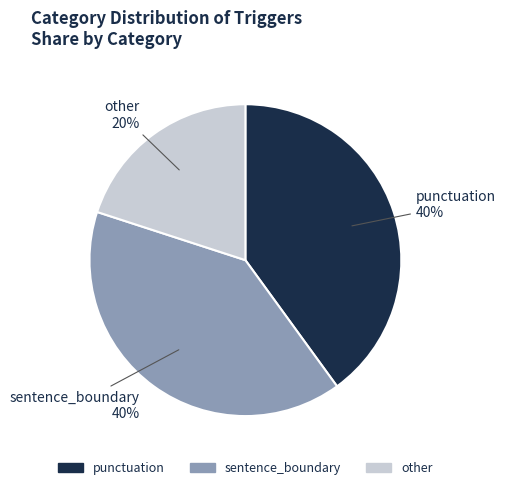

How many segments does this pie chart have?

3